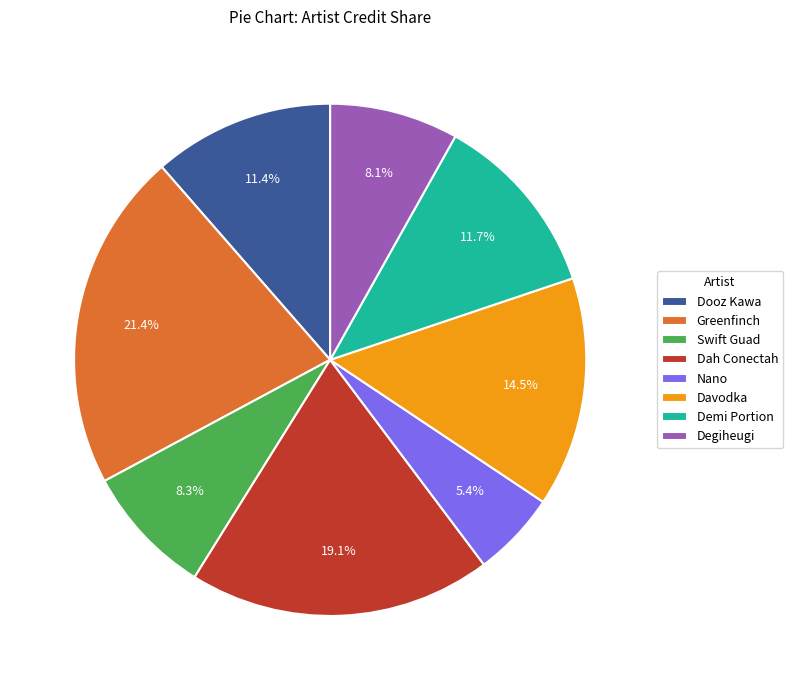

To the nearest percent, what is the difference between the Greenfinch and Nano slice percentages?

16%